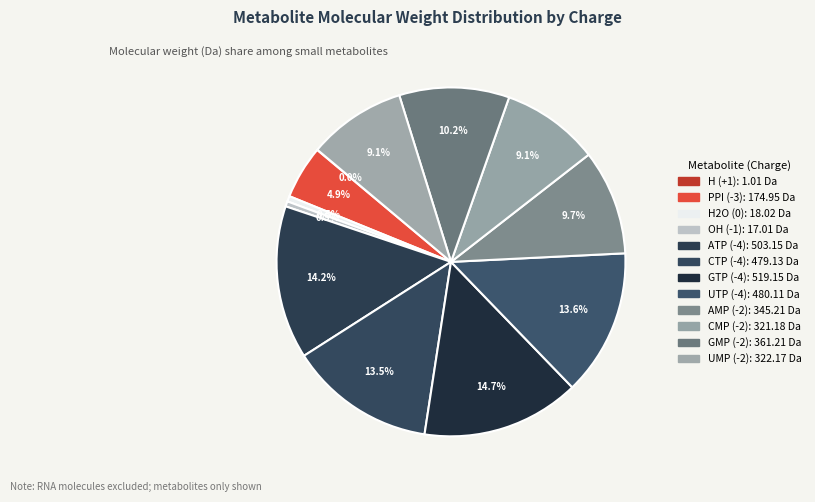

To the nearest percent, what percentage of the pie is UTP (-4)?

14%